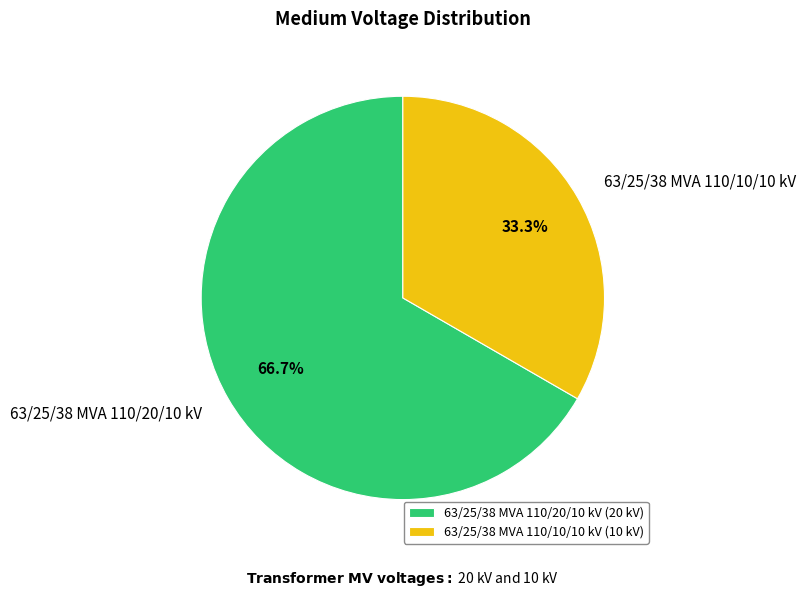

To the nearest percent, what is the difference between the largest and smallest slice percentages?

33%